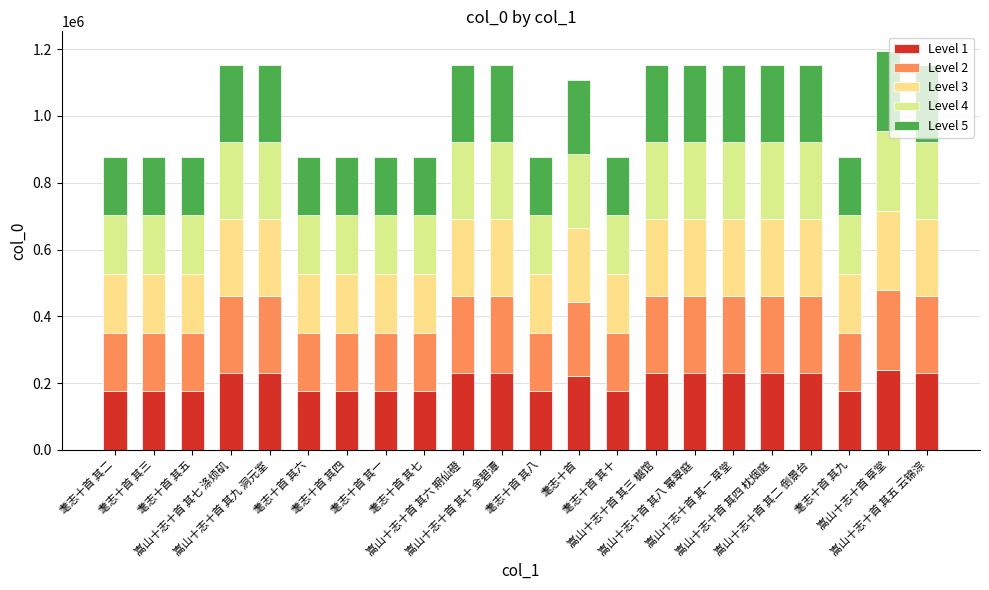

What value does the Level 1 series have at 耄志十首 其三?

175534.2